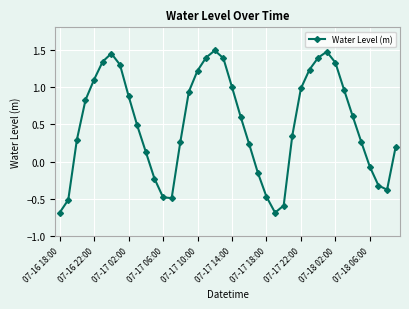

What is the greatest value displayed?

1.5